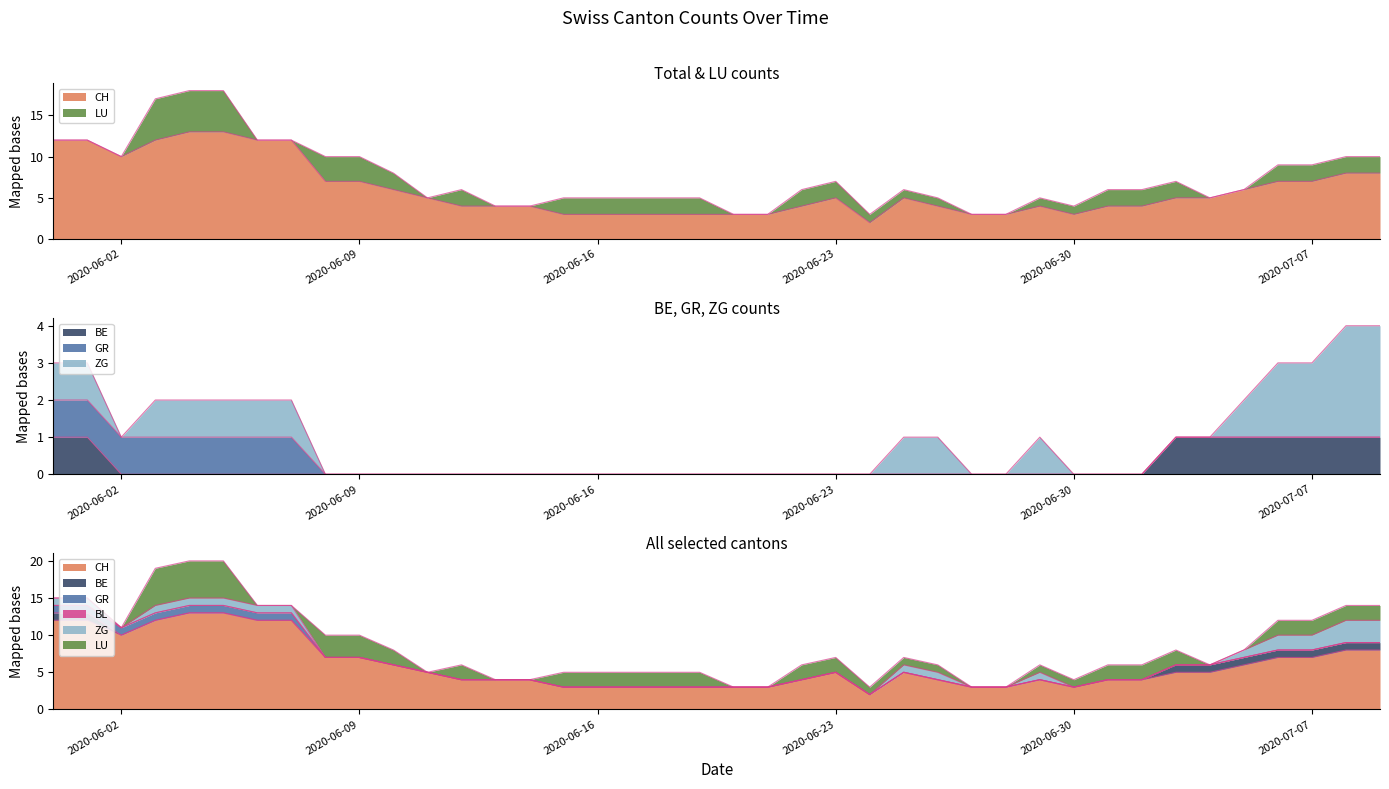

What is the sum of all LU values?

58